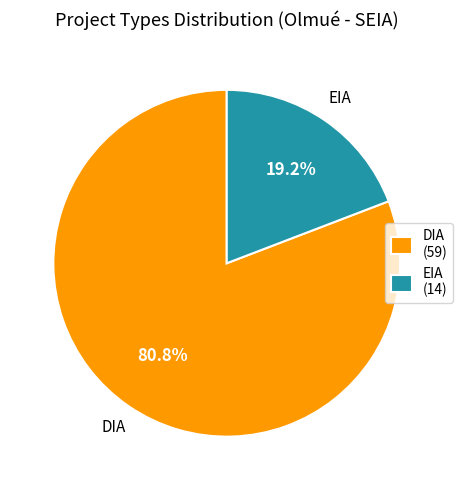

What is the majority slice?

DIA